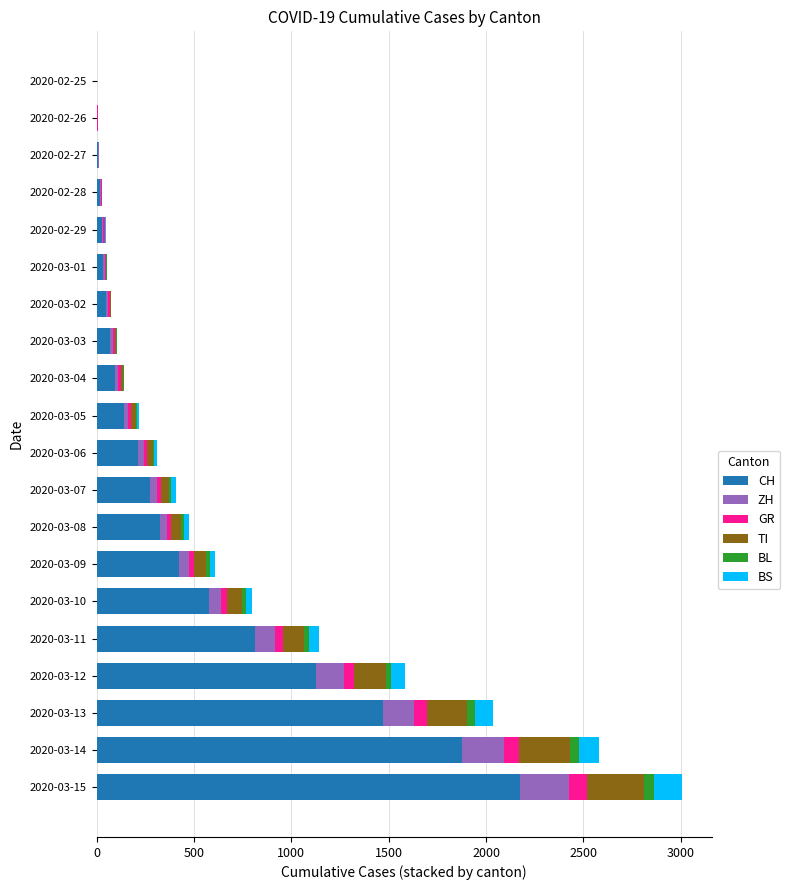

How many series are shown in this chart?

6